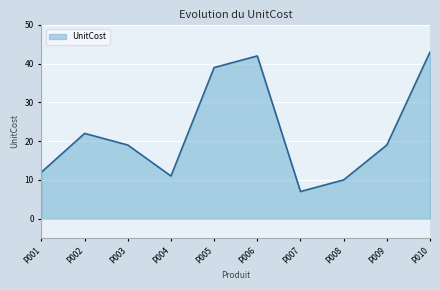

Approximately how many times larger is the value at P006 compared to P001?

3.5